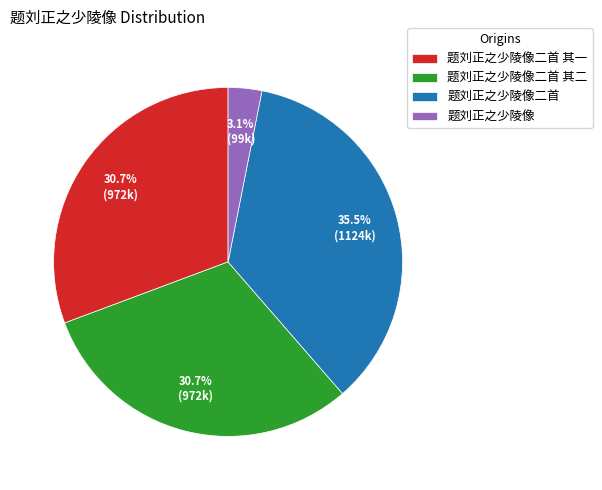

The 题刘正之少陵像二首 其二 slice represents 31% of the pie. True or false?

True